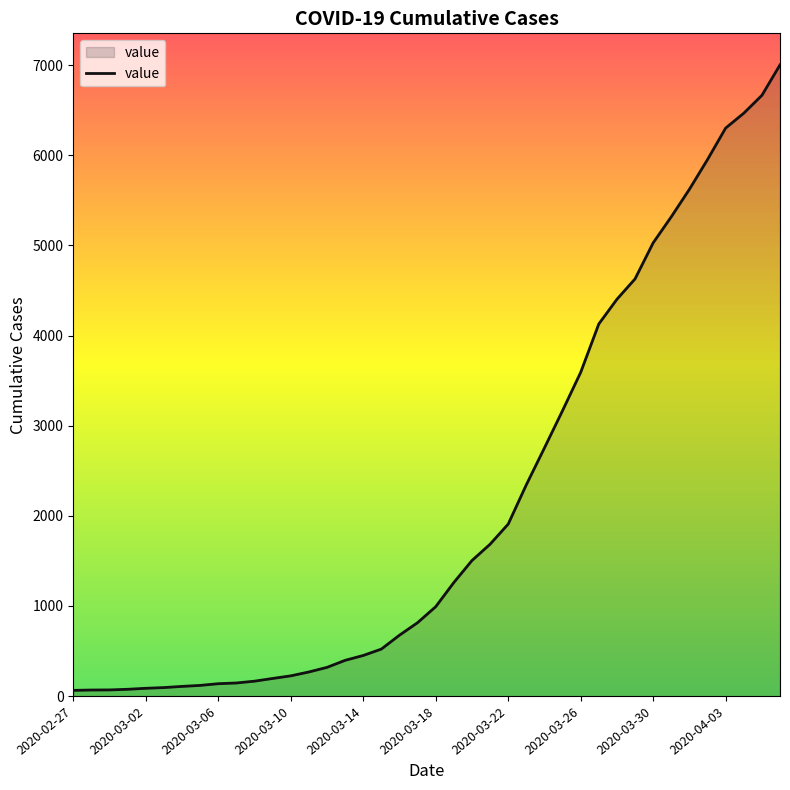

What is the maximum value shown in the chart?

7002